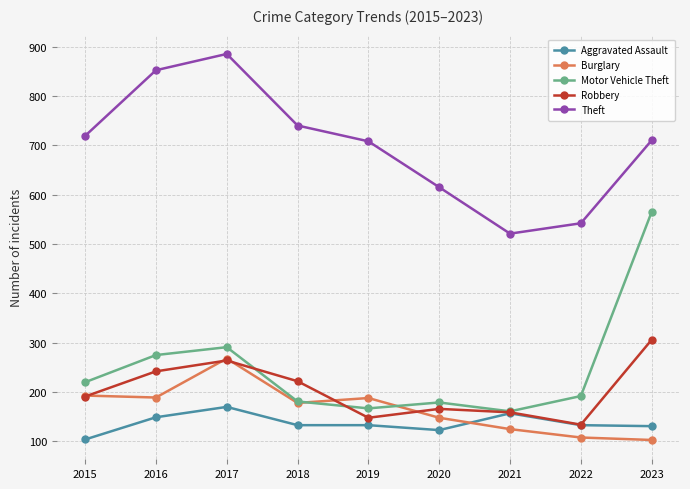

Which category has the highest value in the Robbery series?

2023